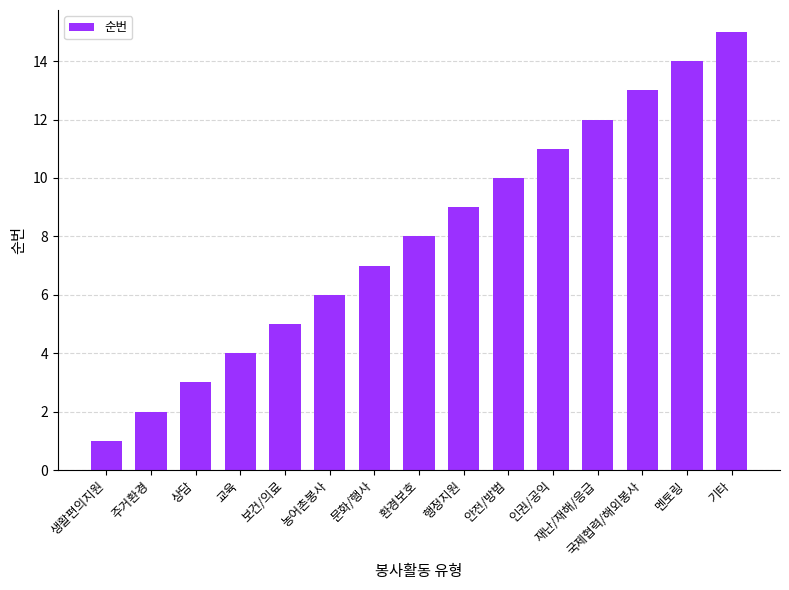

What is the label of the 9th bar from the left?

행정지원